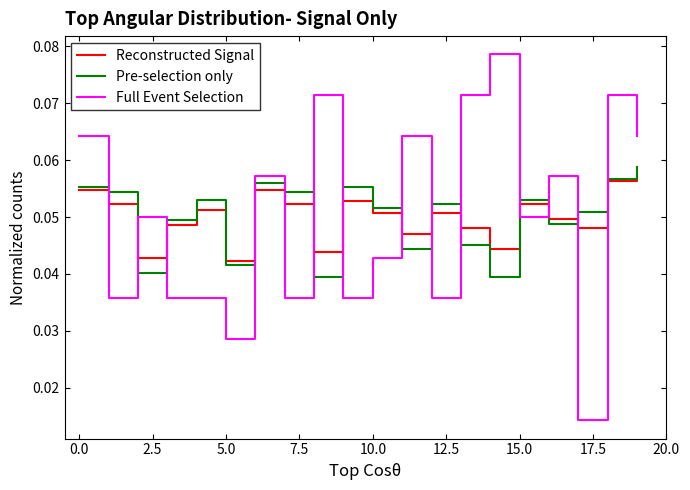

Which series has the largest range (max minus min)?

Full Event Selection